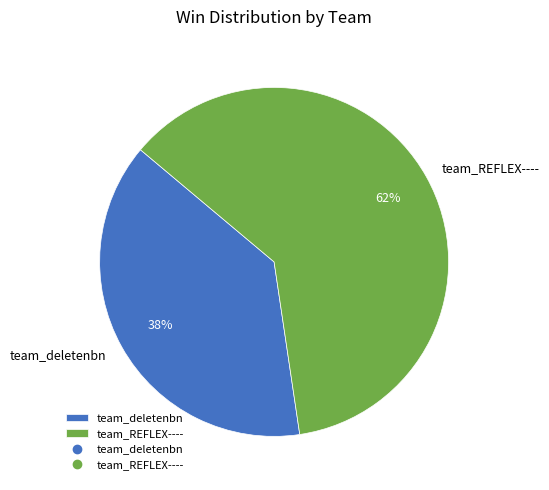

What percentage is the team_REFLEX---- slice, to the nearest percent?

62%